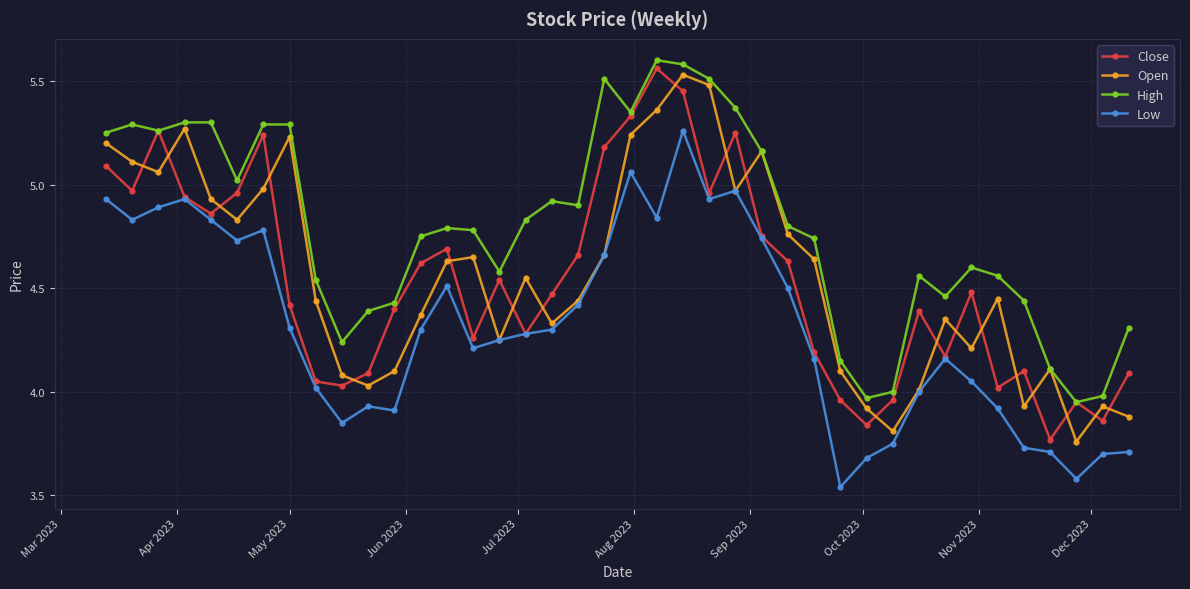

What is the difference between the maximum and minimum values in the Close series?

1.8